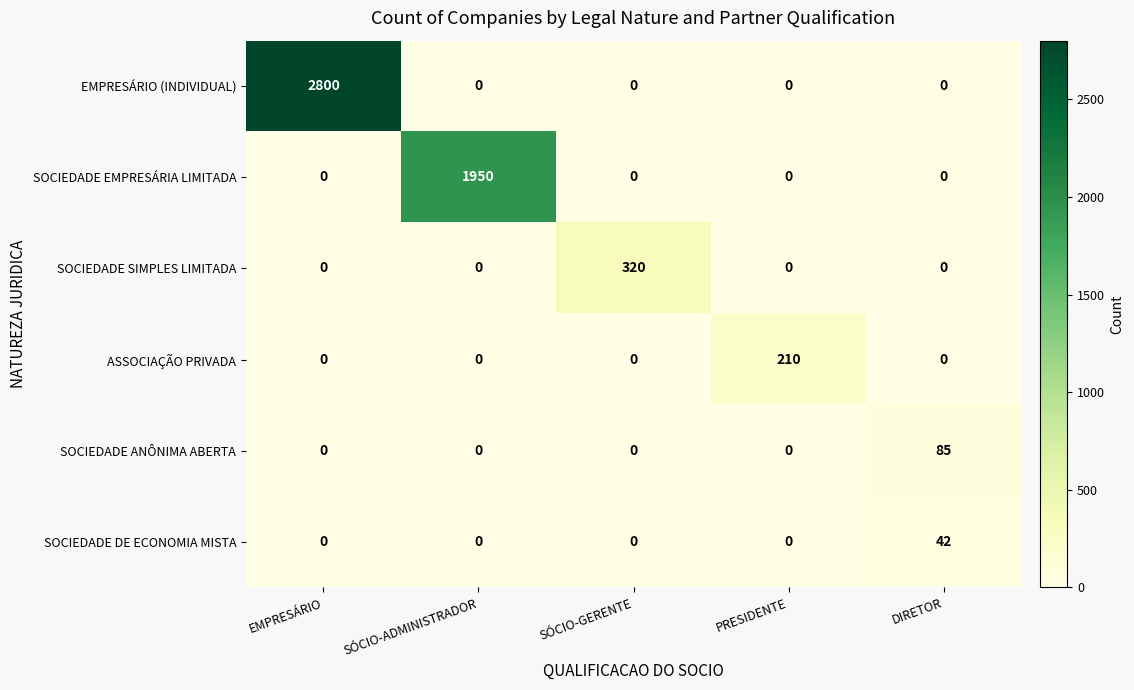

The value of EMPRESÁRIO (INDIVIDUAL) at SÓCIO-ADMINISTRADOR is 0. True or false?

True